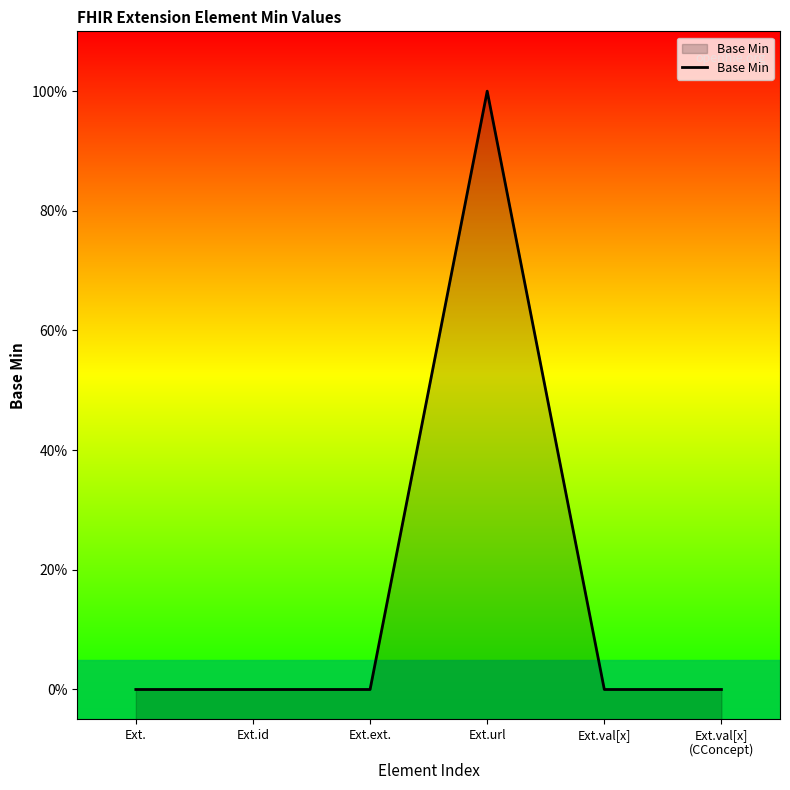

Count the values in the range 0 to 1.

6